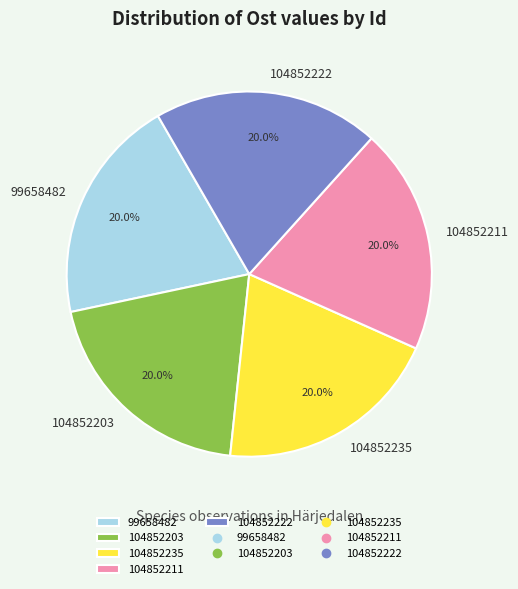

To the nearest percent, what portion does 104852222 represent?

20%